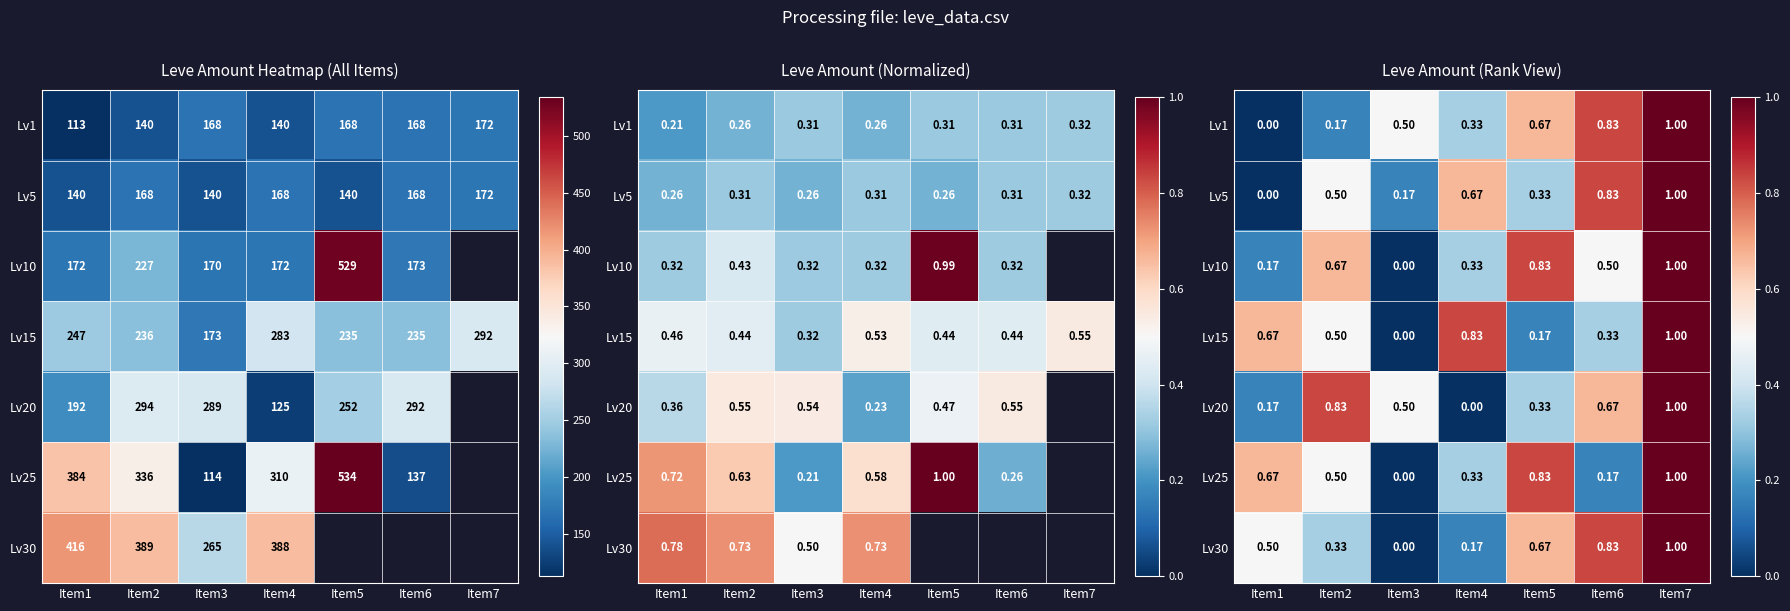

Where is Lv10 nearest to the value 0?

Item3